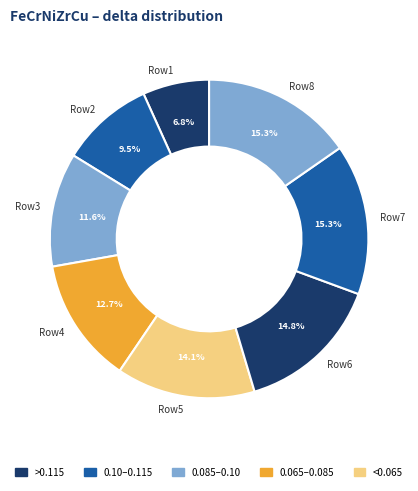

Which category has the smallest portion of the pie?

Row1